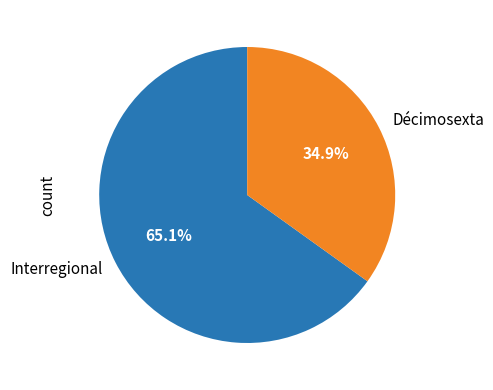

To the nearest percent, what is the difference between the largest and smallest slice percentages?

30%